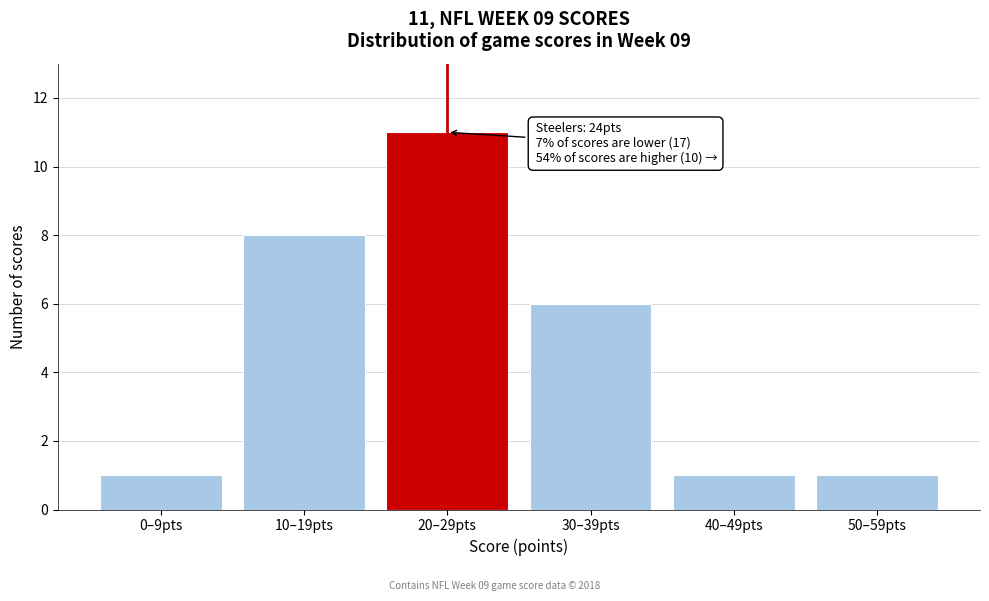

Reading right to left, what are all the values shown in this chart?

1	1	6	11	8	1